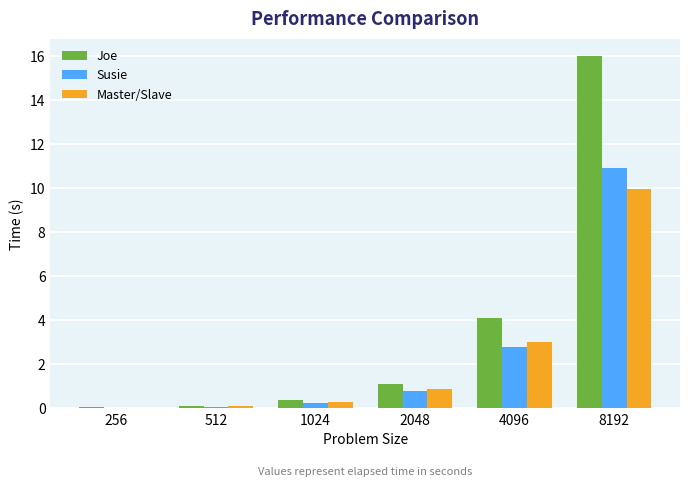

What is the maximum value shown in the chart?

16.0